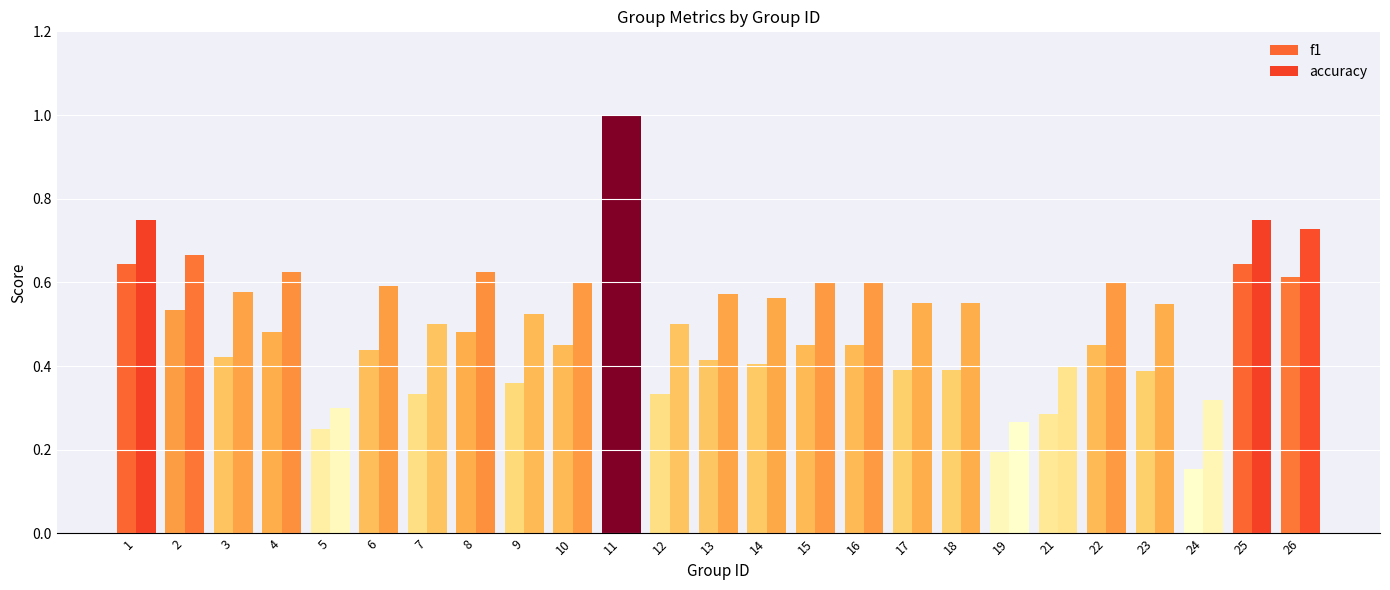

How many data points does each series have?

25